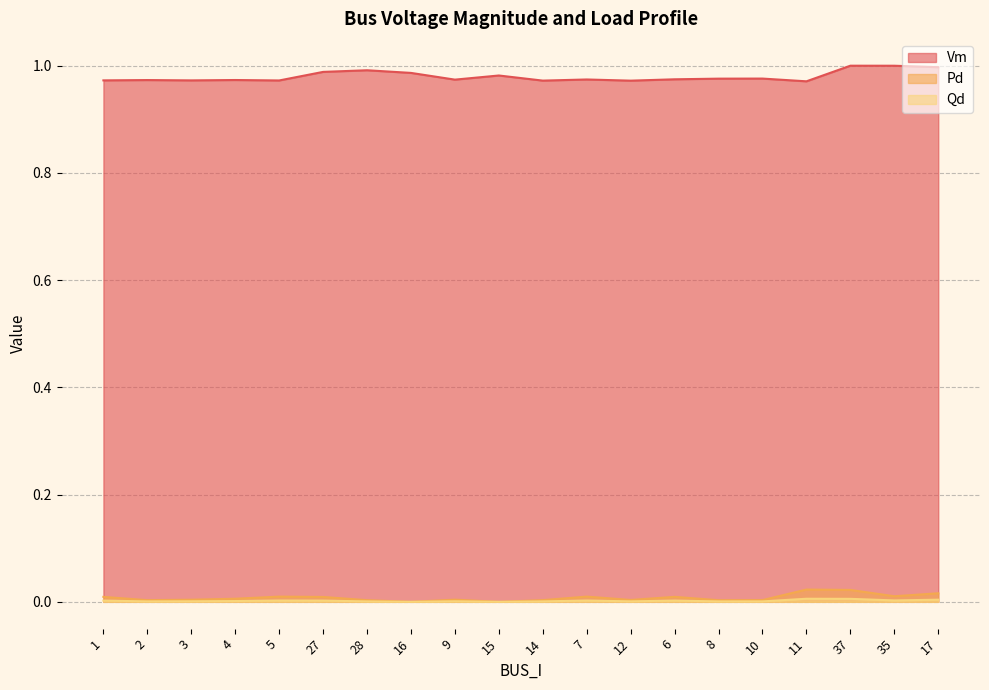

What is the total value across all series at 6?

1.0